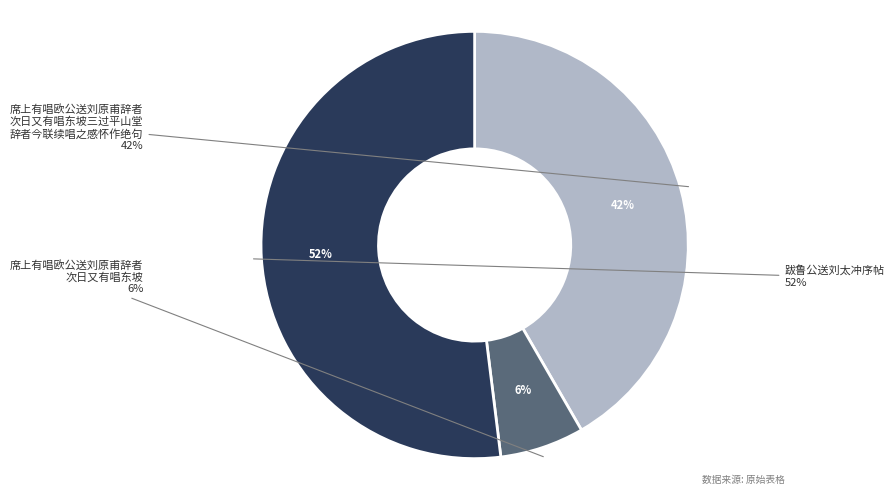

Is it true that 跋鲁公送刘太冲序帖 is 52% of the pie?

True